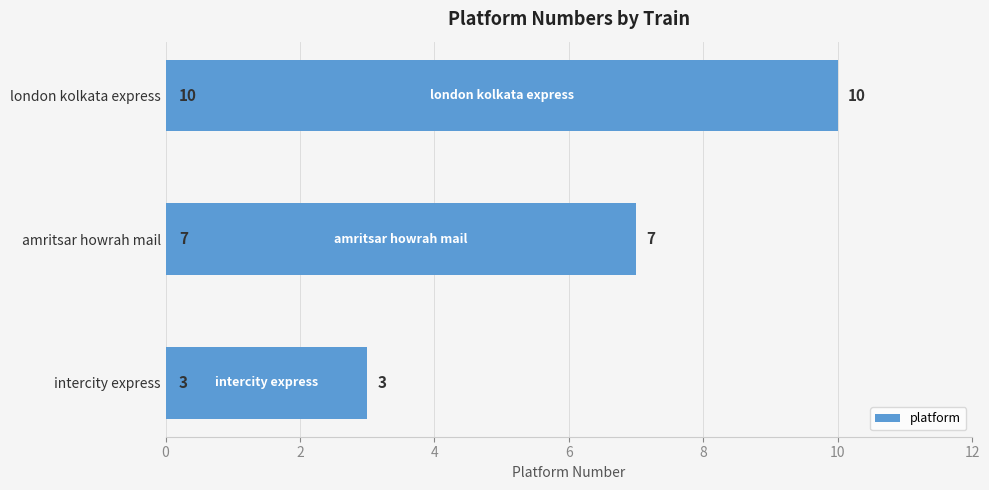

Read the value at amritsar howrah mail.

7